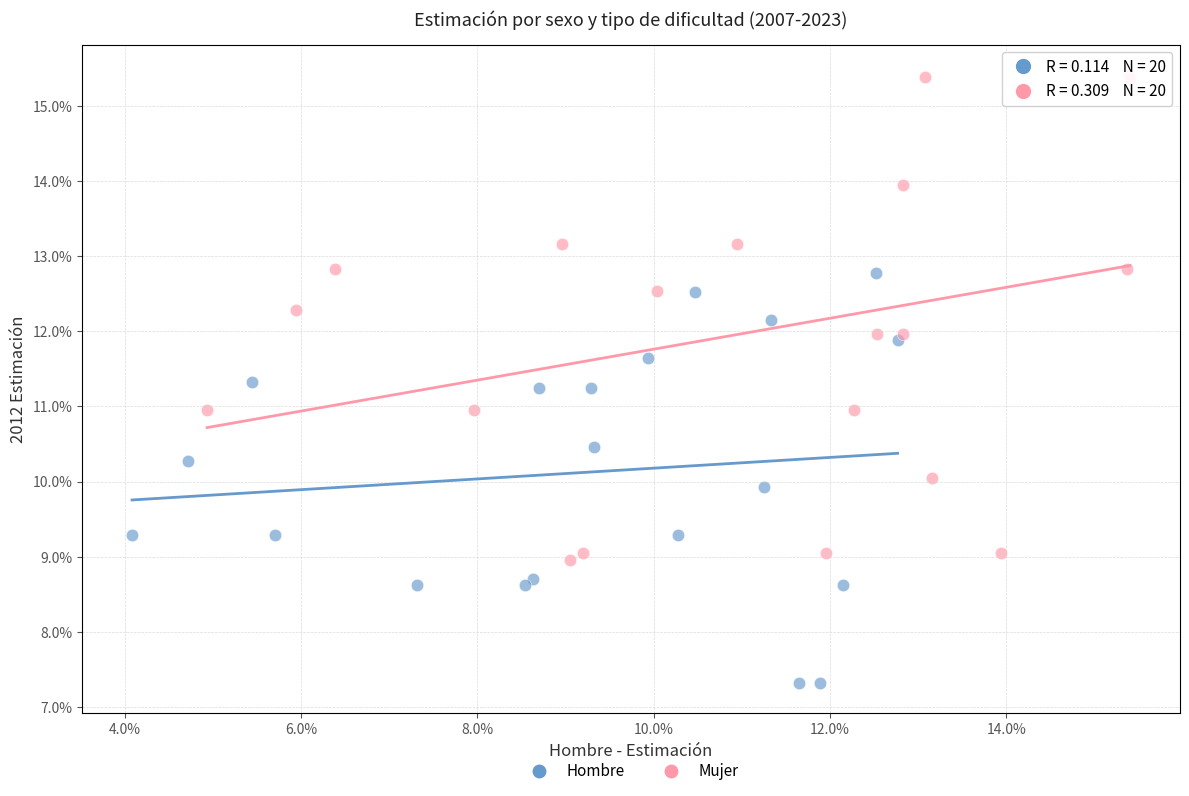

Which series has the widest spread of Y values?

Mujer